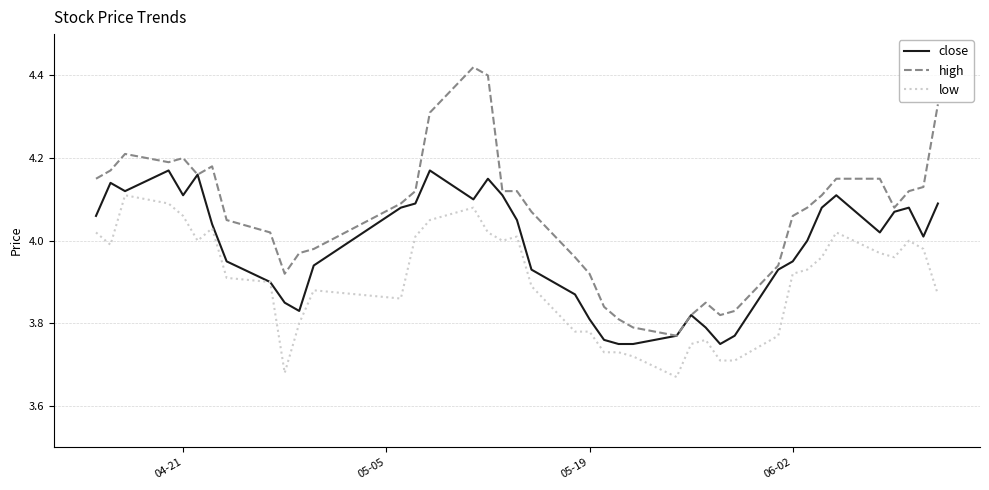

Rank the series by their average value, from lowest to highest.

low, close, high